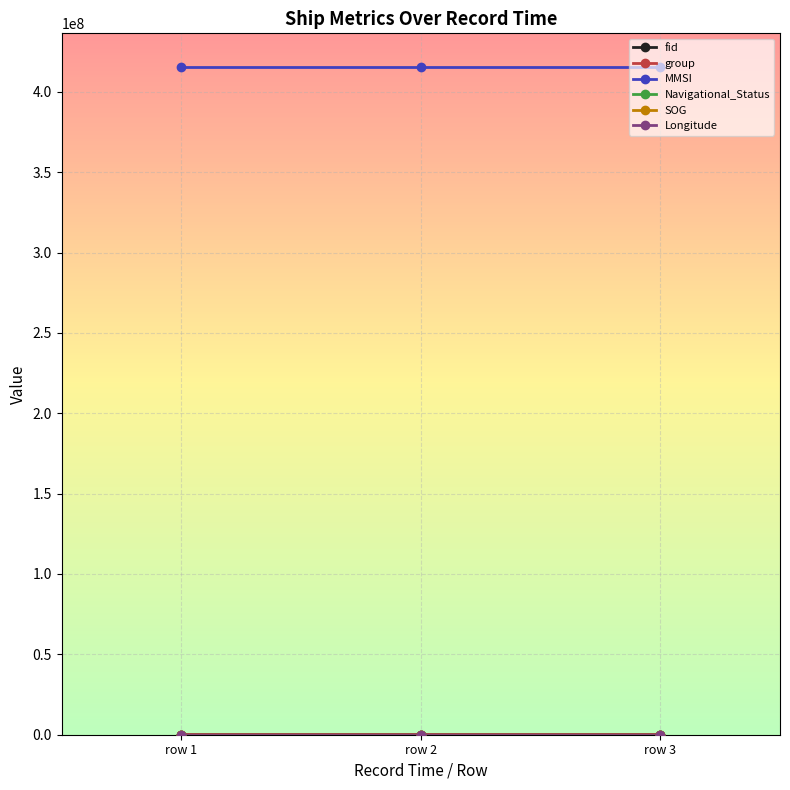

What is the lowest value of the MMSI series?

415613404.0